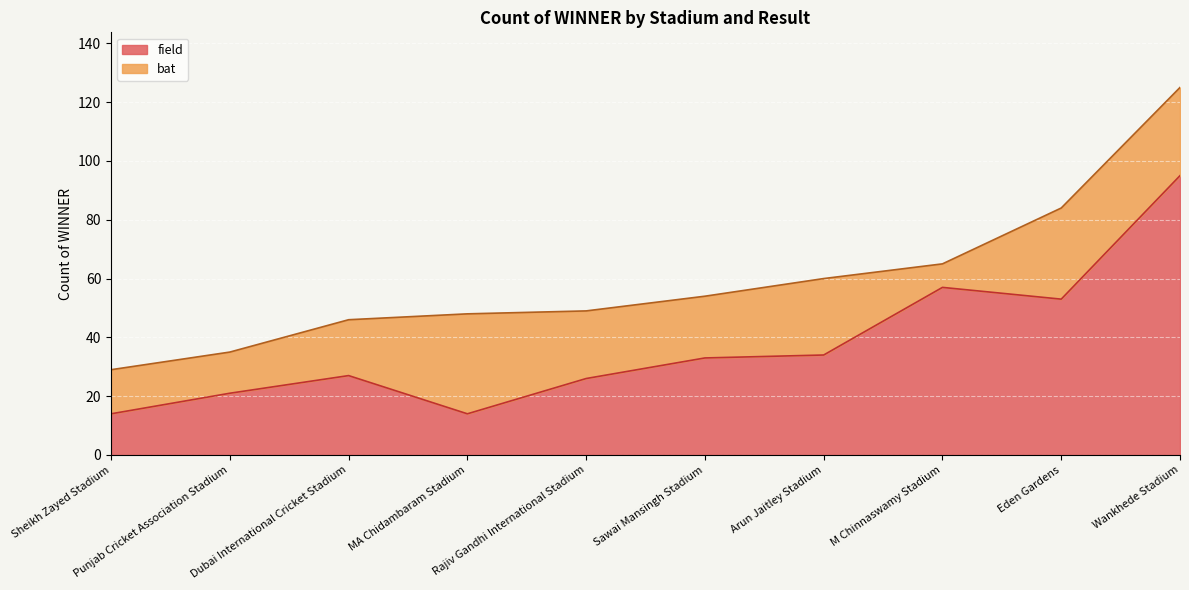

Approximately how many times larger is the value at Arun Jaitley Stadium compared to Eden Gardens?

0.6